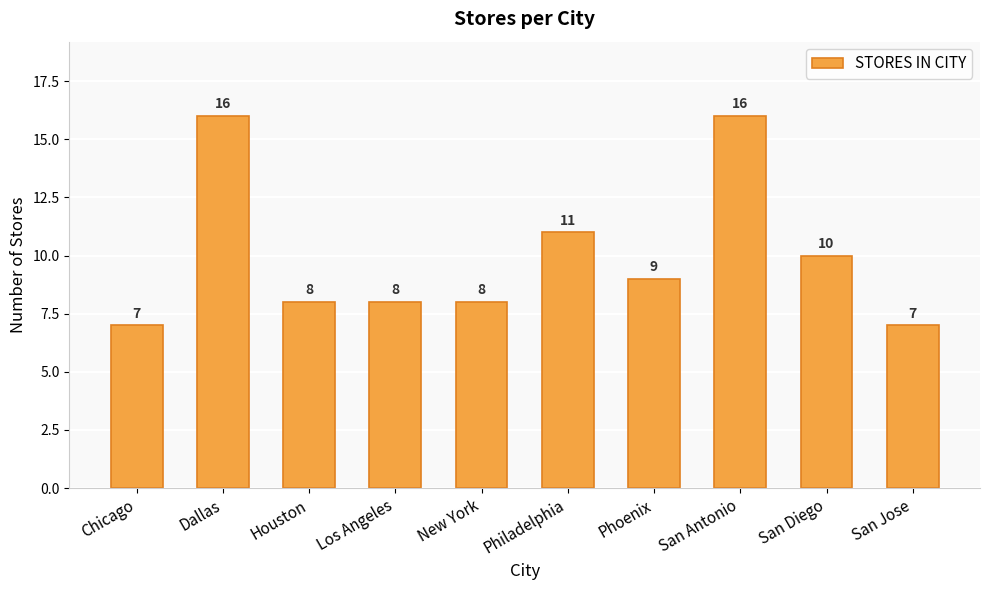

What is the sum of all values?

100